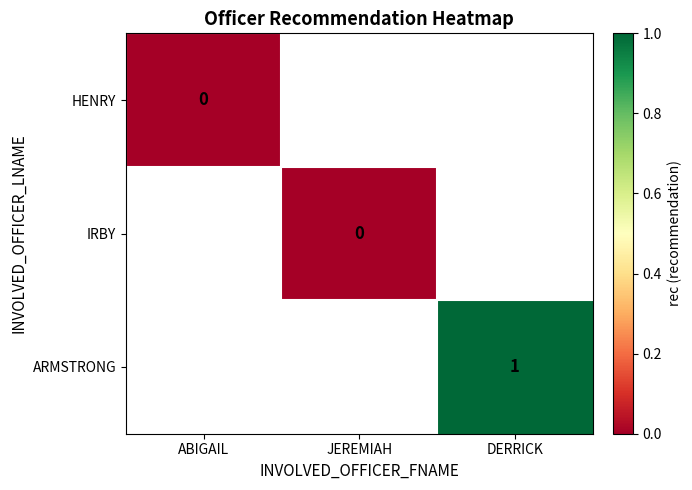

What is the greatest value displayed?

1.0